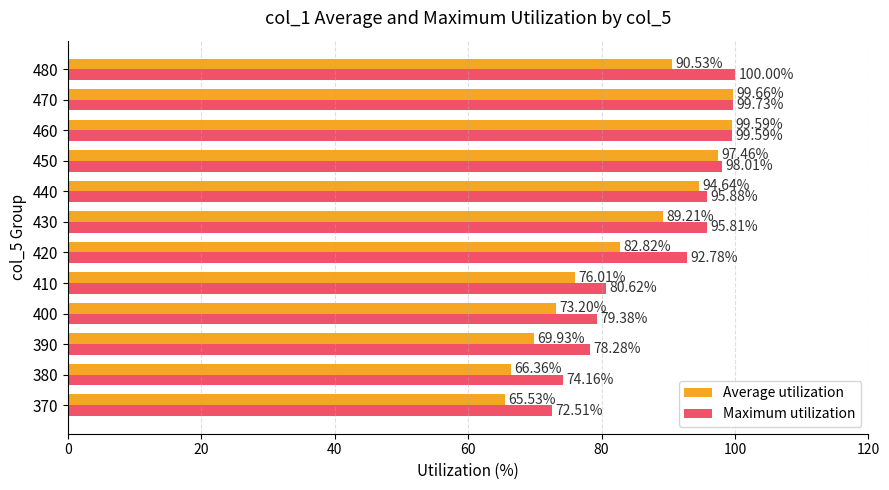

Which series changed the most between 420 and 480?

Average utilization